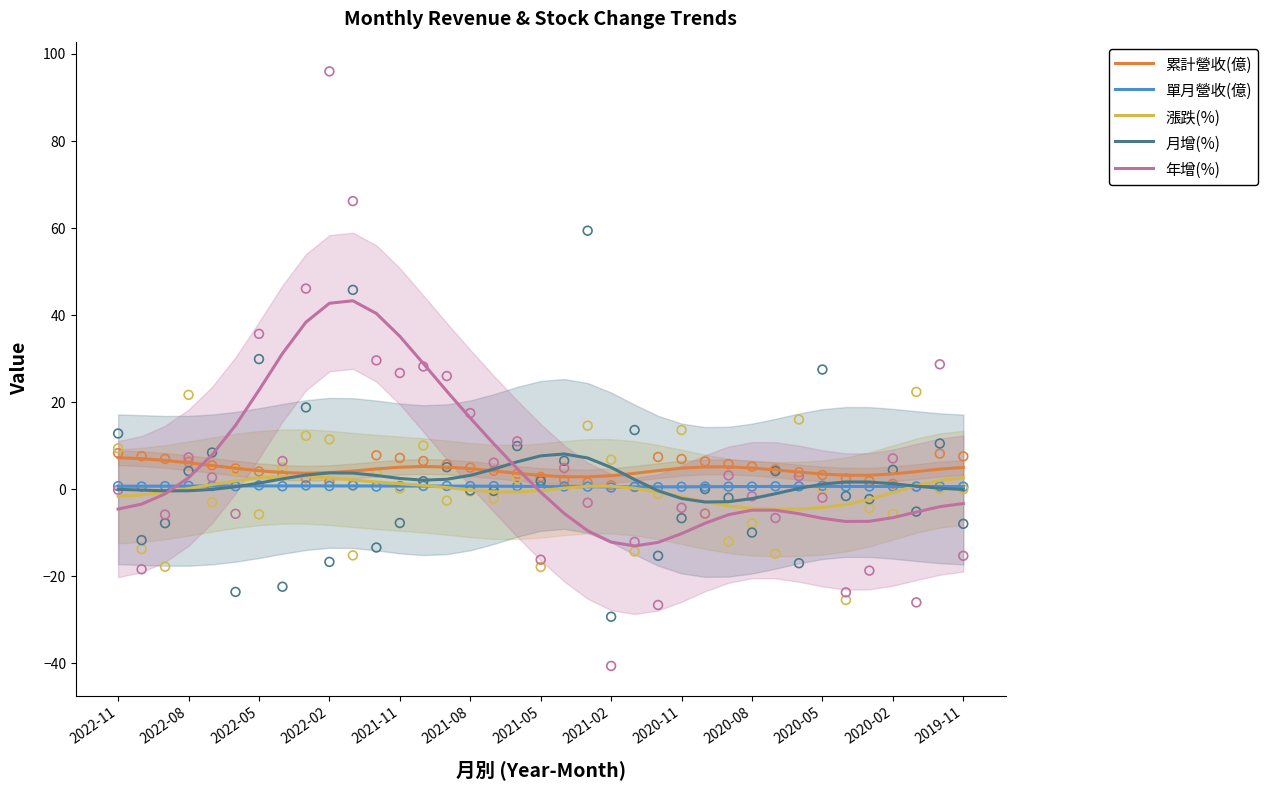

What are all the series names shown in the legend?

累計營收(億), 單月營收(億), 漲跌(%), 月增(%), 年增(%)